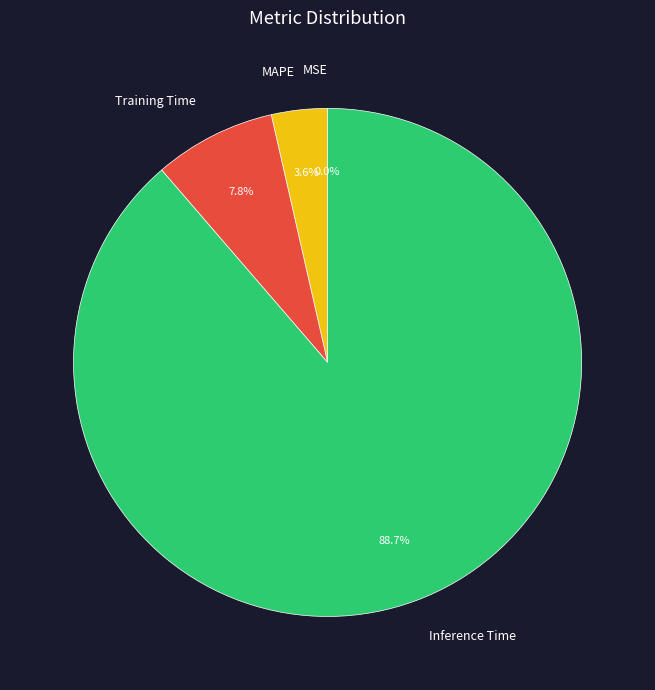

Which slice is the largest?

Inference Time